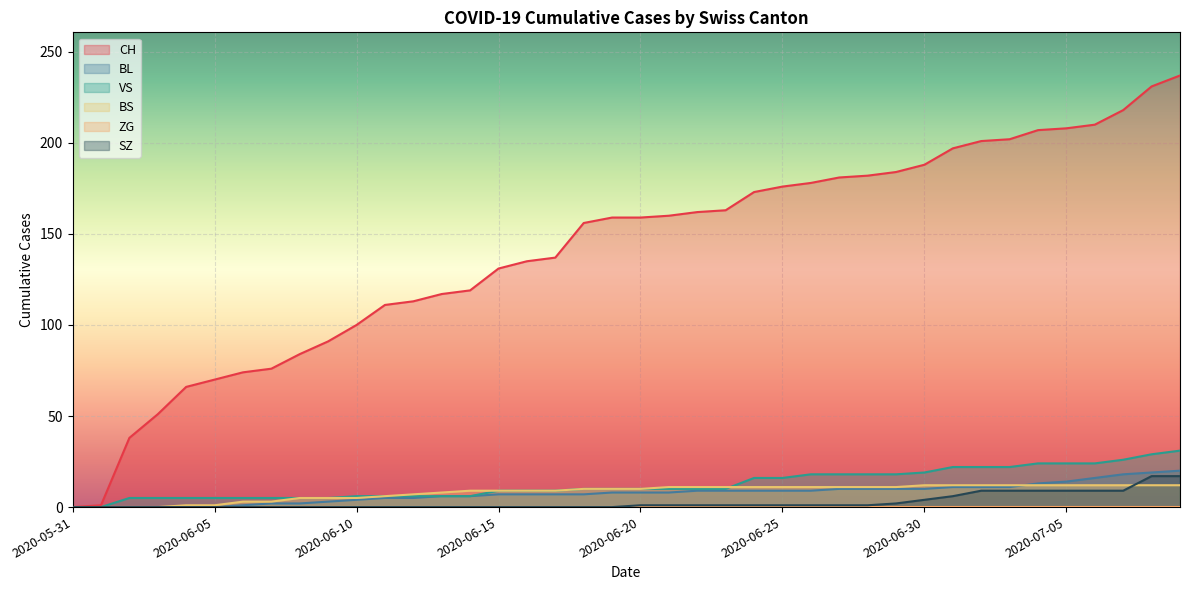

How many values in the BL series exceed 8?

18